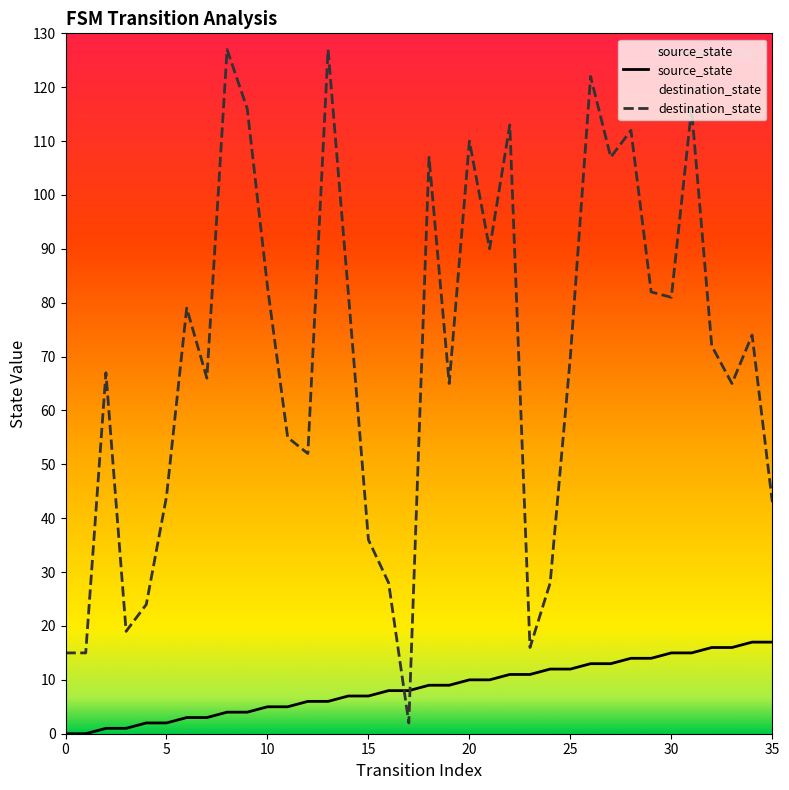

What are all the series names shown in the legend?

source_state, destination_state